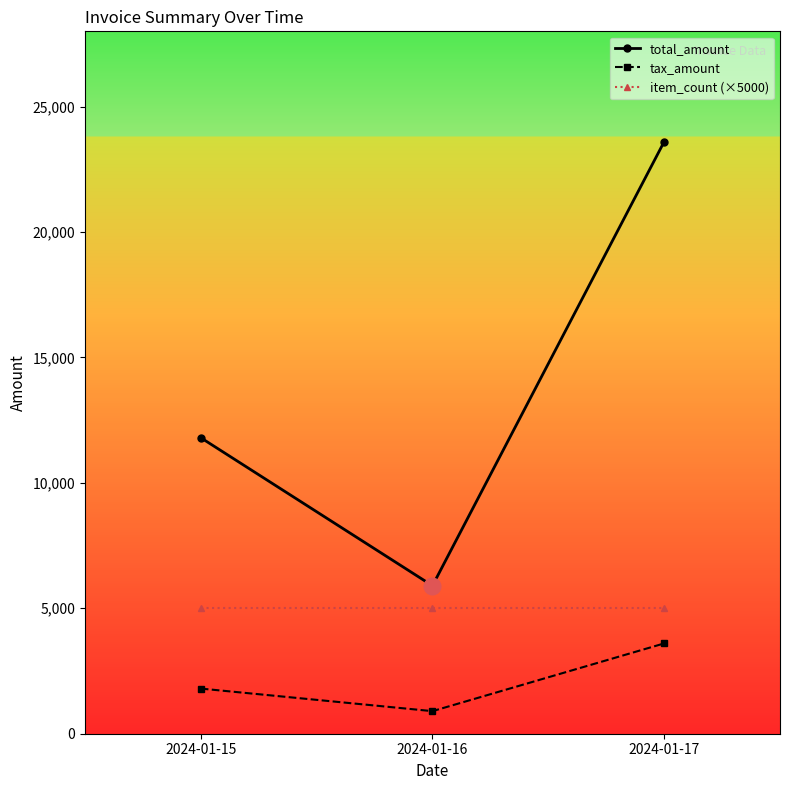

Reading right to left, transcribe all the data shown in this chart.

total_amount: 2024-01-17=23600	2024-01-16=5900	2024-01-15=11800
tax_amount: 2024-01-17=3600	2024-01-16=900	2024-01-15=1800
item_count (×5000): 2024-01-17=5000	2024-01-16=5000	2024-01-15=5000